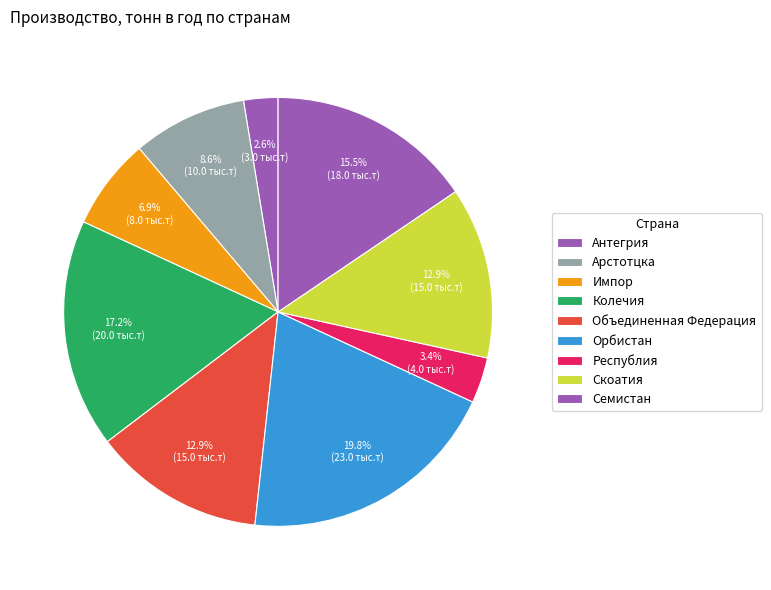

What is the change in value from Объединенная Федерация to Республия?

-11